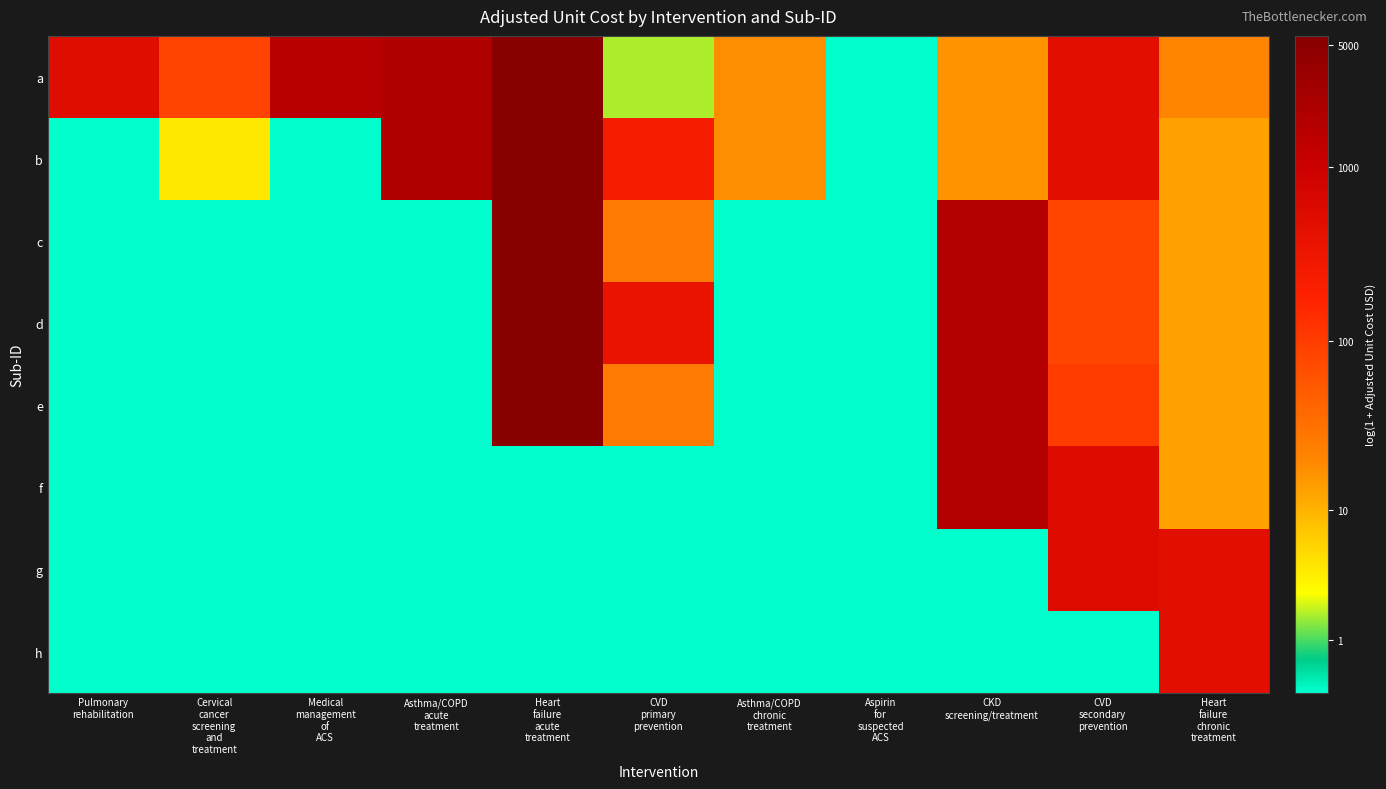

List the series in order of their peak value, lowest first.

h, g, f, a, b, c, d, e